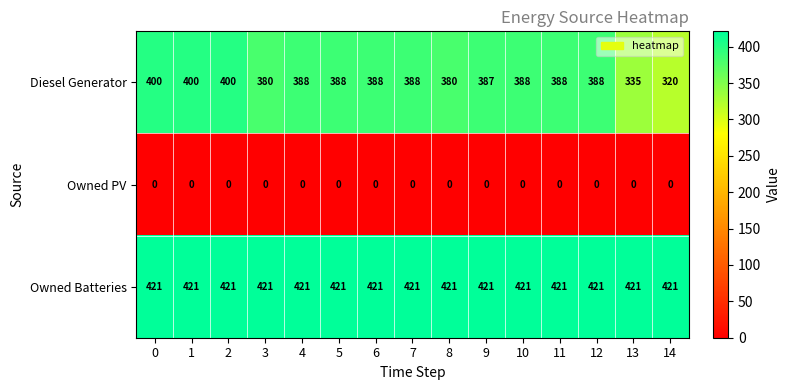

True or false: Diesel Generator has a value of 388 at 11.

True